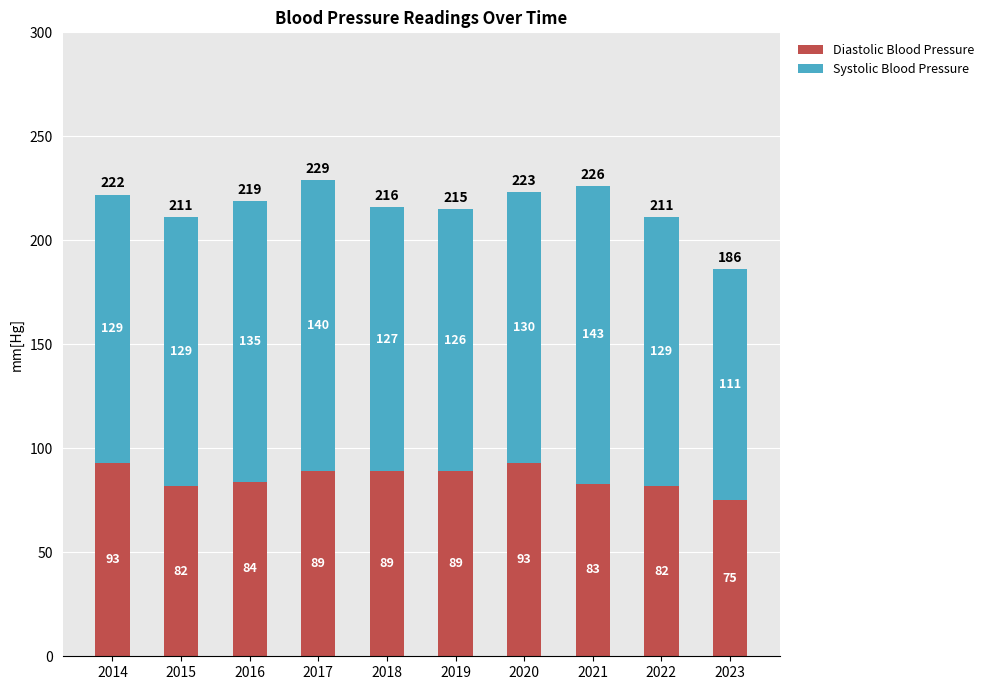

Reading left to right, what are the values for Diastolic Blood Pressure?

2014=93	2015=82	2016=84	2017=89	2018=89	2019=89	2020=93	2021=83	2022=82	2023=75